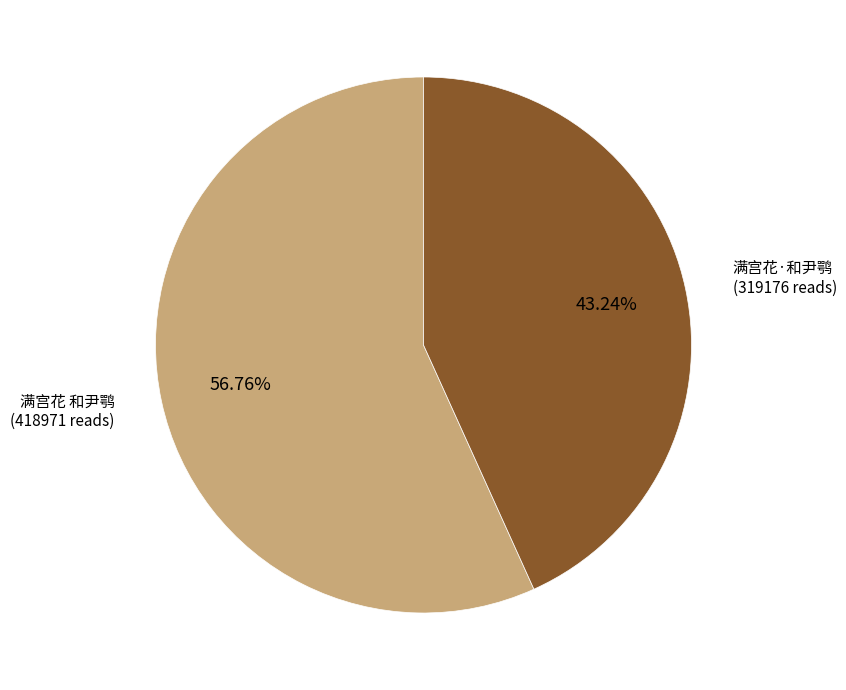

Does 满宫花 和尹鹗 account for over 50% of the chart?

Yes